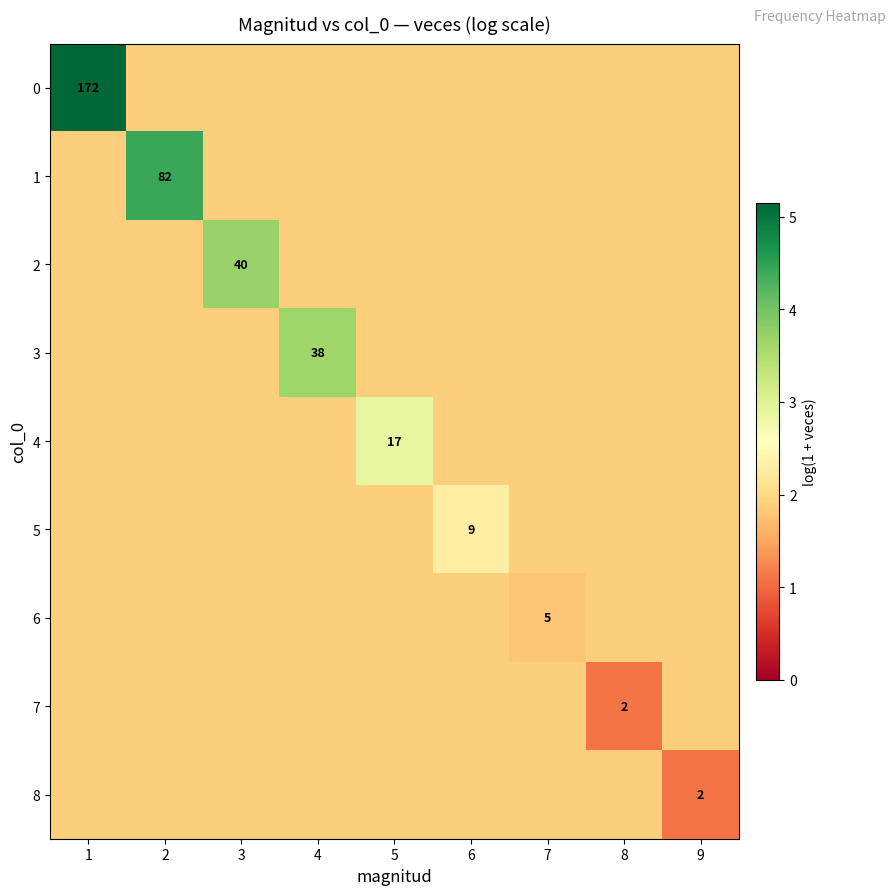

Is it true that 8 equals 1.1 at 9?

True